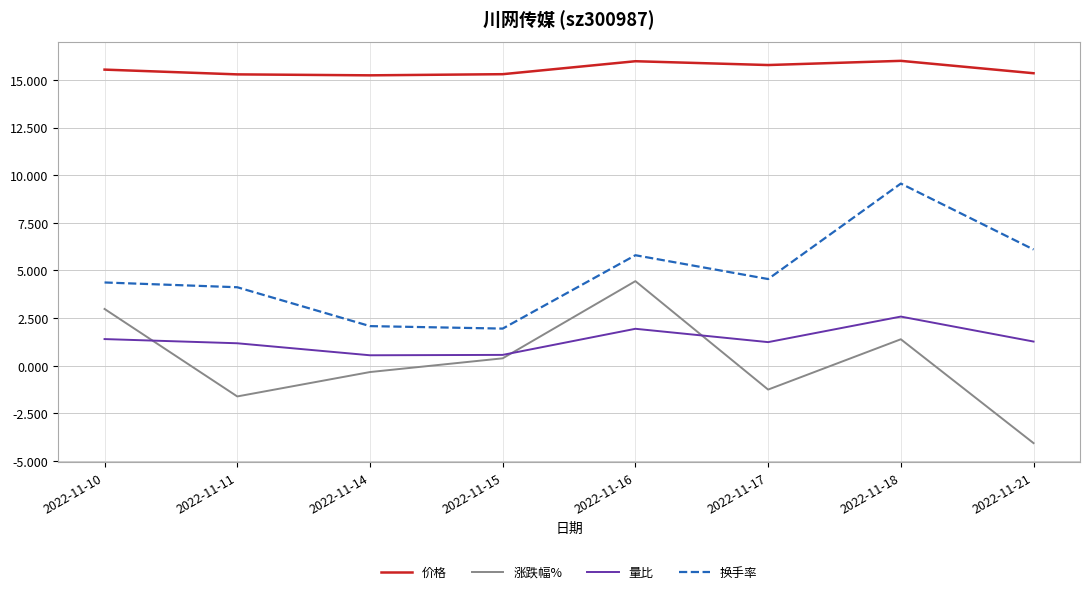

What is the maximum value shown in the chart?

16.0